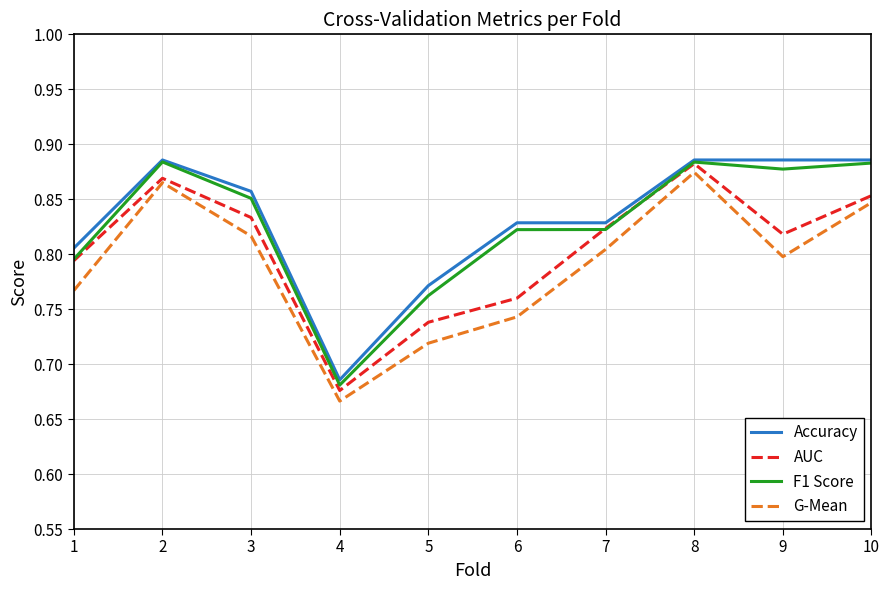

Which category has the lowest value in the Accuracy series?

4